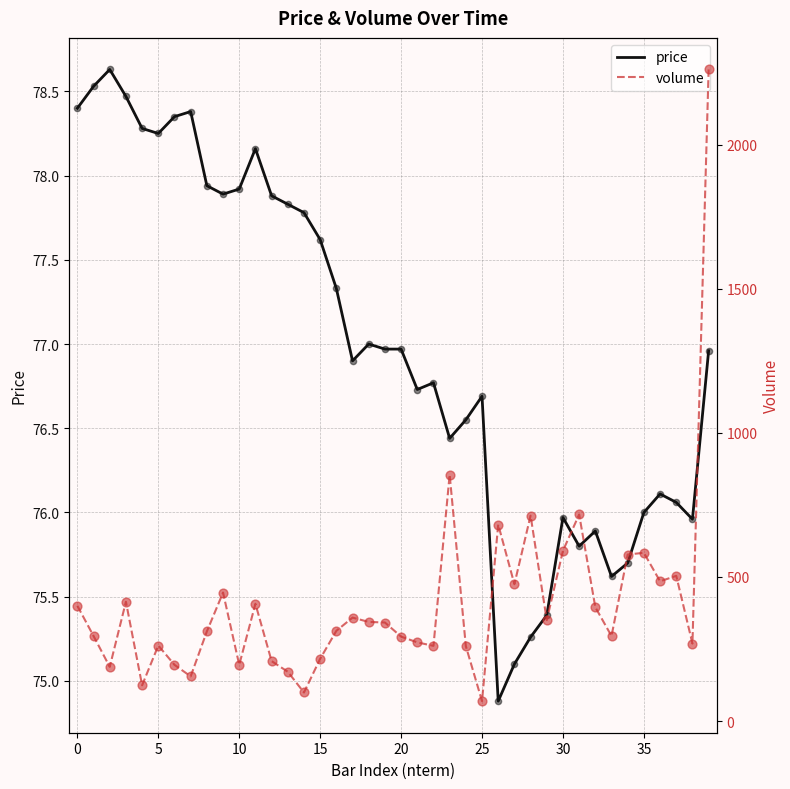

Which series reaches the minimum Y coordinate?

volume